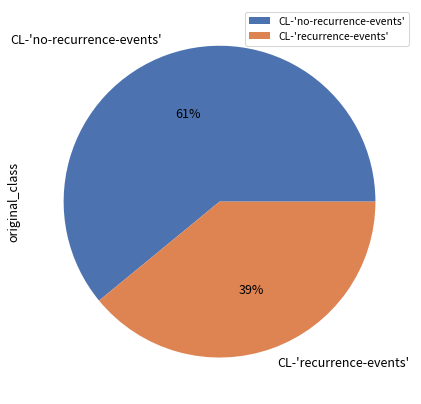

Count the number of slices in the pie.

2